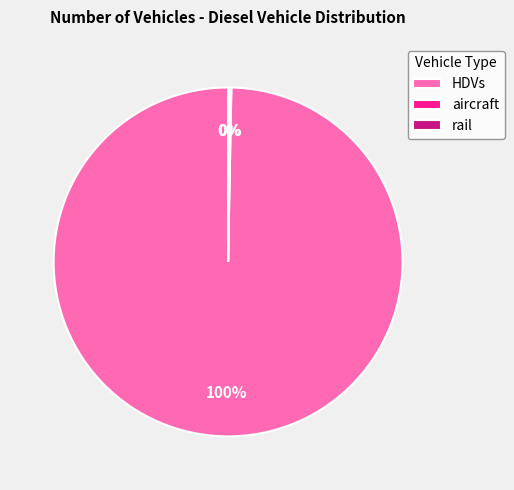

To the nearest percent, what portion does HDVs represent?

100%